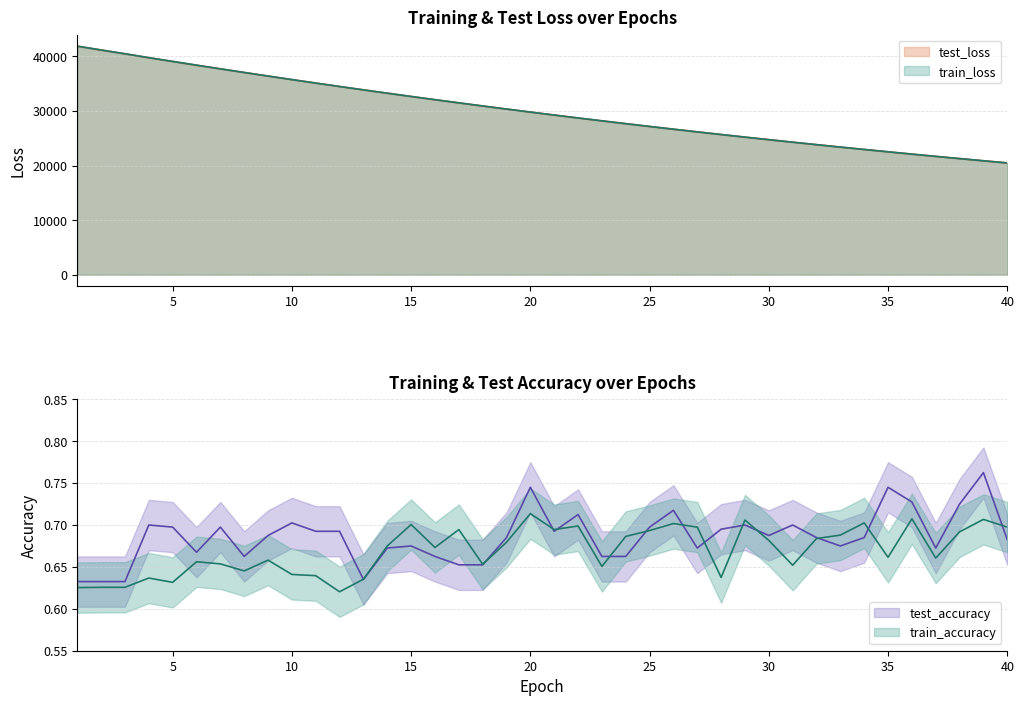

Which series has the largest total across all categories?

train_loss